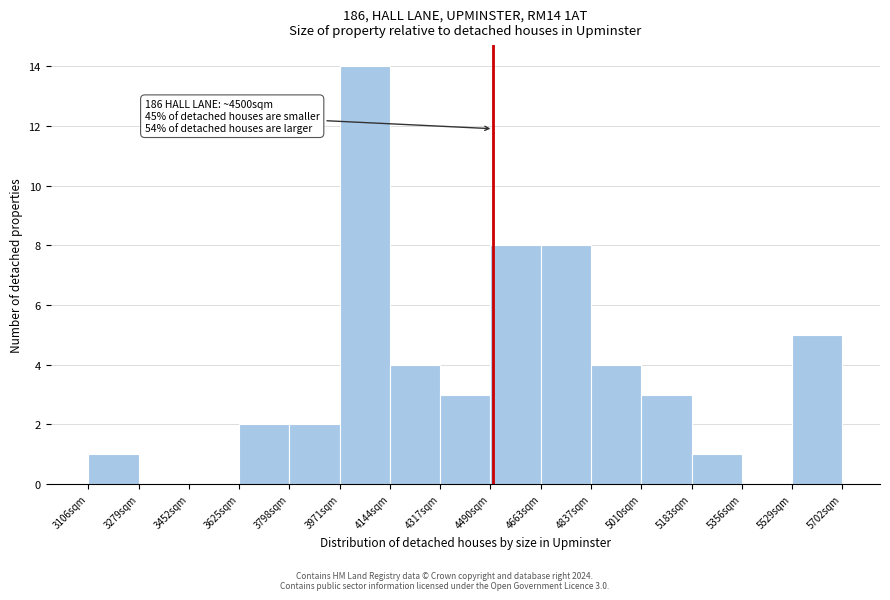

Over which range of the x-axis is the bar tallest?

3980 to 4140